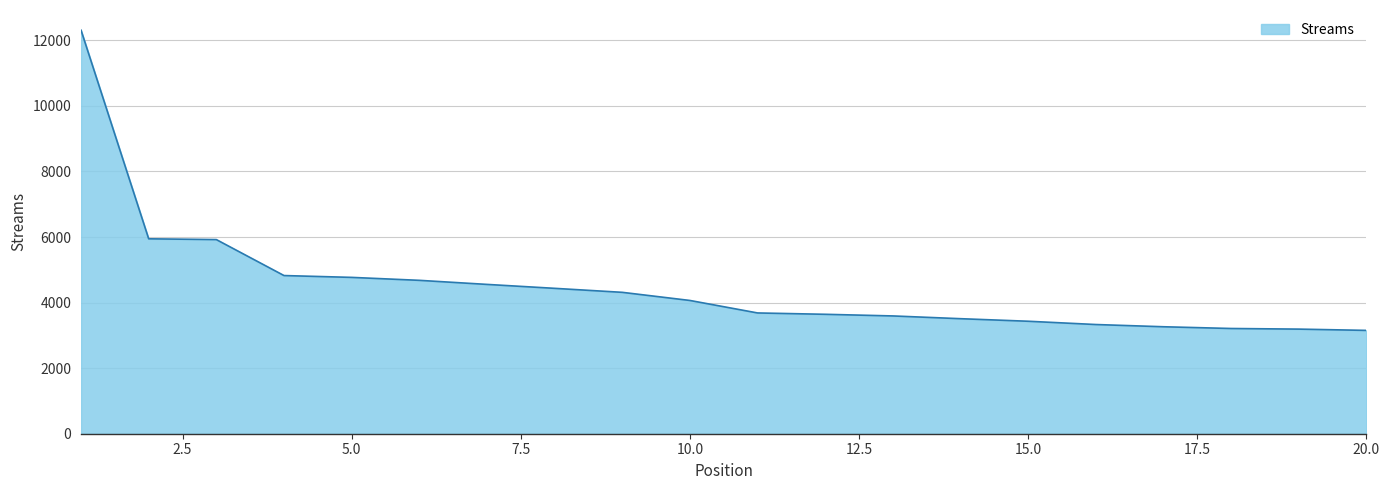

What is the difference between the maximum and minimum values?

9158